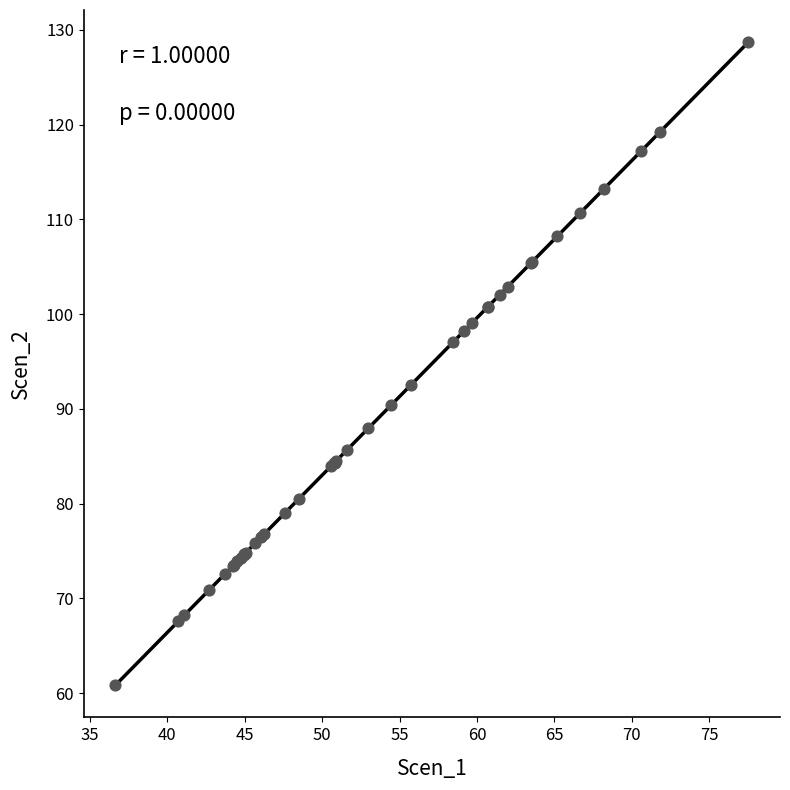

What Y value in the scatter plot is closest to 94?

92.6